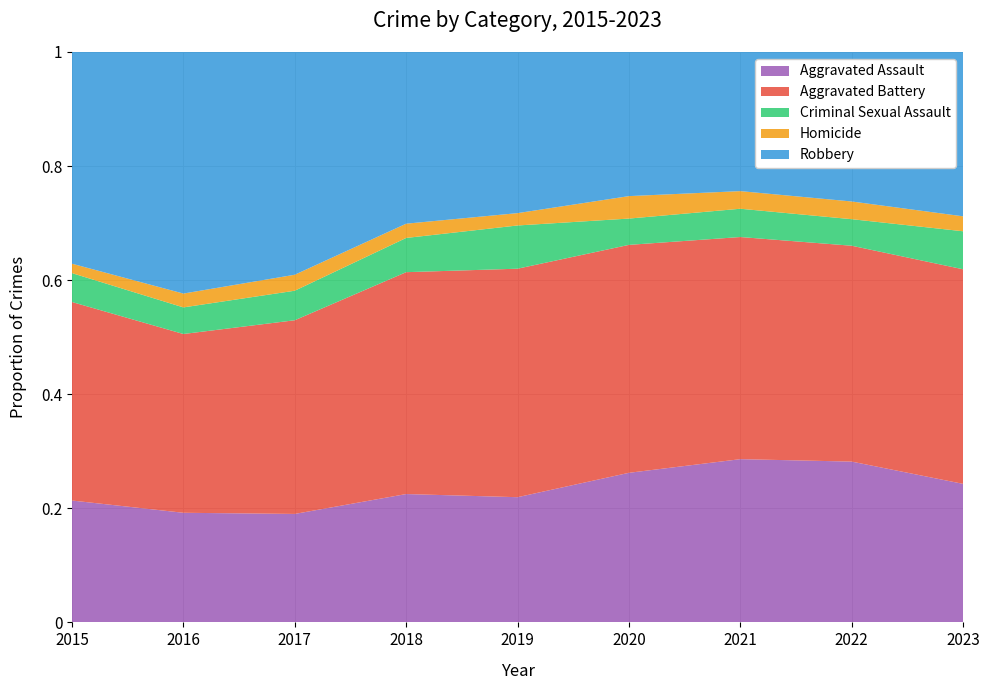

Reading left to right, what are all the values shown in this chart?

Aggravated Assault: 2015=194	2016=206	2017=224	2018=225	2019=223	2020=273	2021=352	2022=327	2023=102
Aggravated Battery: 2015=316	2016=336	2017=400	2018=389	2019=407	2020=416	2021=479	2022=439	2023=158
Criminal Sexual Assault: 2015=46	2016=50	2017=61	2018=60	2019=77	2020=48	2021=61	2022=54	2023=28
Homicide: 2015=15	2016=26	2017=33	2018=25	2019=22	2020=41	2021=38	2022=36	2023=11
Robbery: 2015=337	2016=454	2017=460	2018=301	2019=287	2020=263	2021=300	2022=304	2023=121